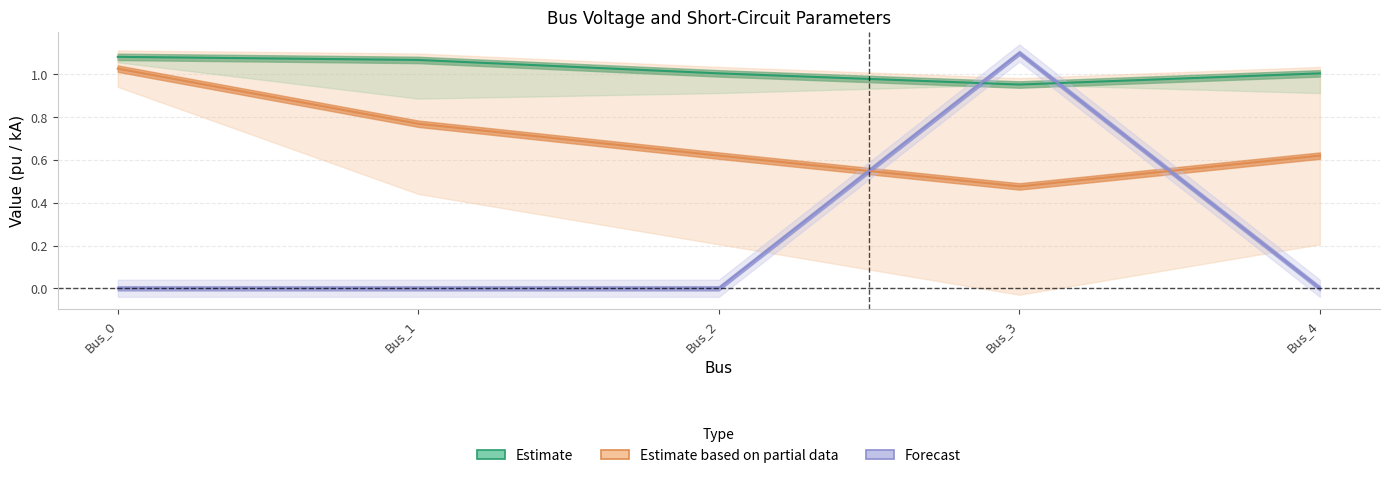

What is the difference between the maximum and minimum values in the pf_vm_a_pu series?

0.1